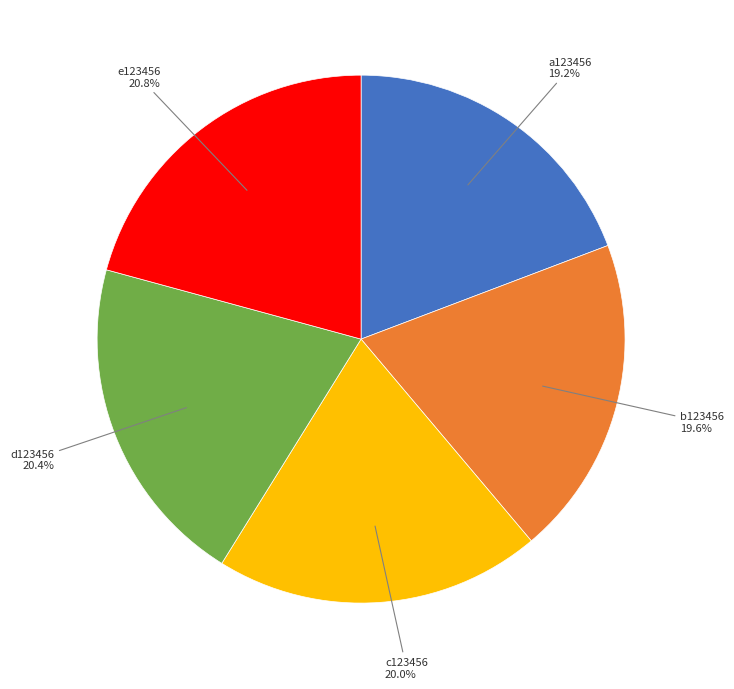

Is it true that c123456 is 20% of the pie?

True